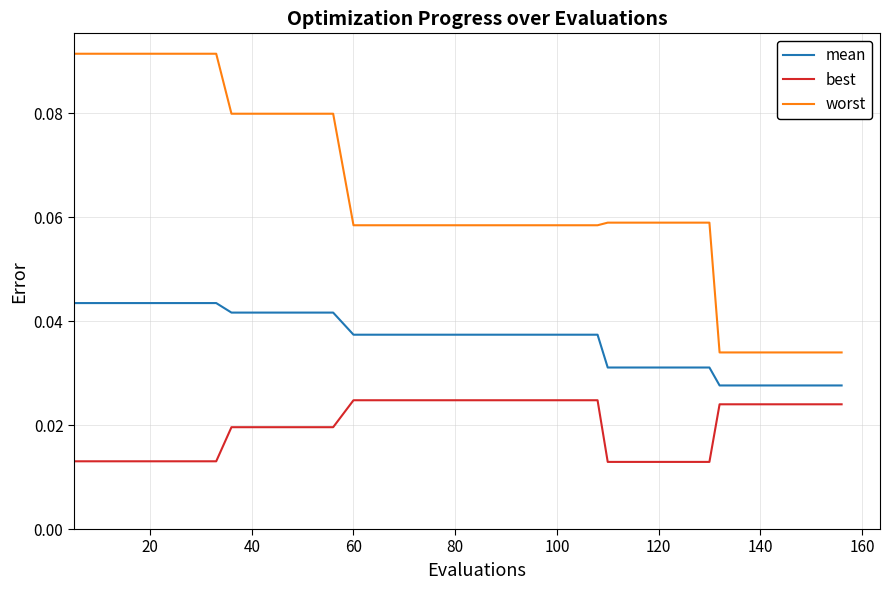

Which series has the widest spread of values?

worst